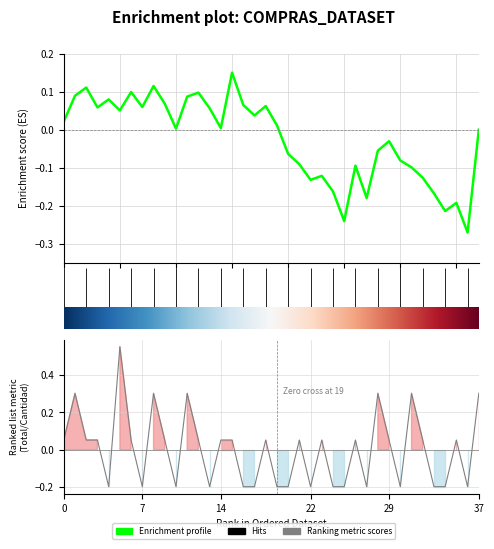

What is the difference between the maximum and minimum values?

0.8